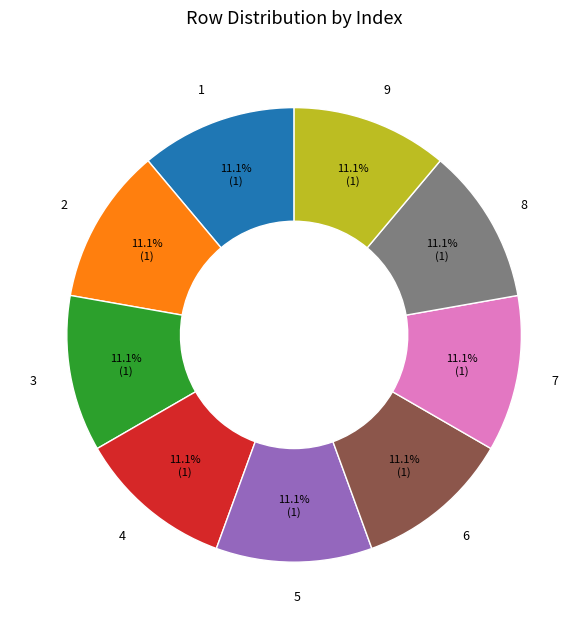

Does 1 represent more than half of the total?

No